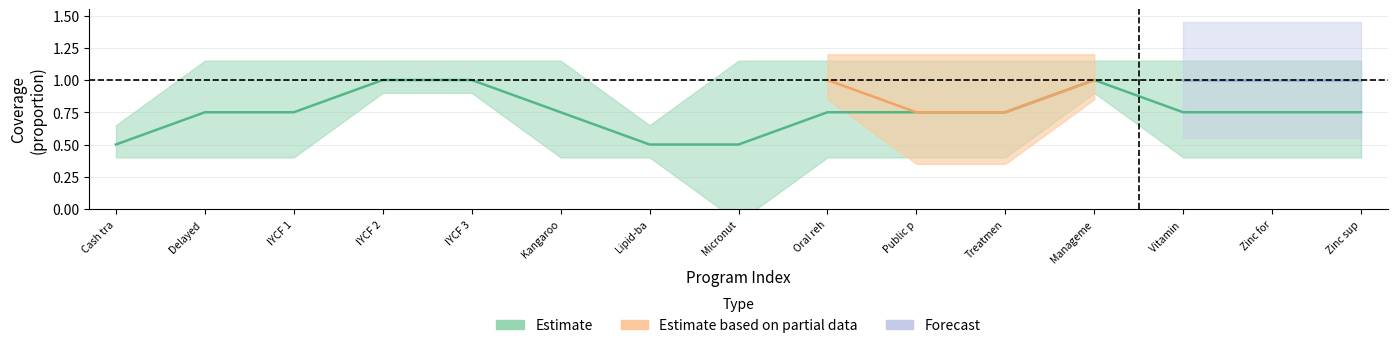

List the labels in order of 12-23 months value, smallest first.

Delayed cord clamping, Kangaroo mother care, Cash transfers, IYCF 1, IYCF 2, IYCF 3, Lipid-based nutrition supplements, Micronutrient powders, Oral rehydration salts, Public provision of complementary foods, Treatment of SAM, Management of MAM, Vitamin A supplementation, Zinc for treatment + ORS, Zinc supplementation